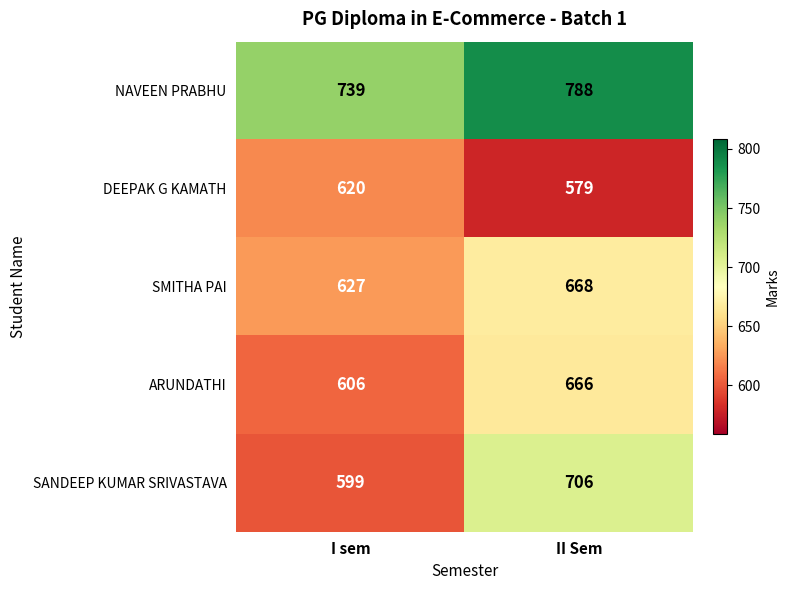

What is the smallest value displayed?

579